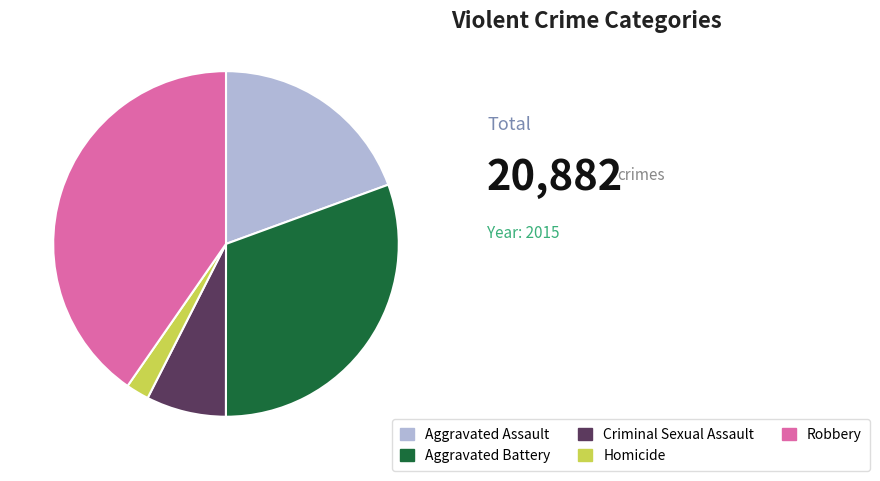

Which category has the smallest portion of the pie?

Homicide